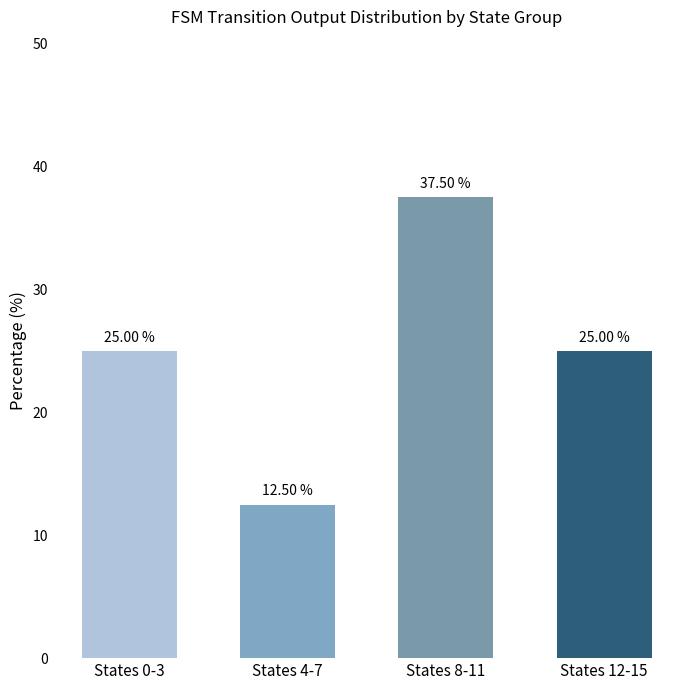

What is the change in value from States 0-3 to States 8-11?

+12.5